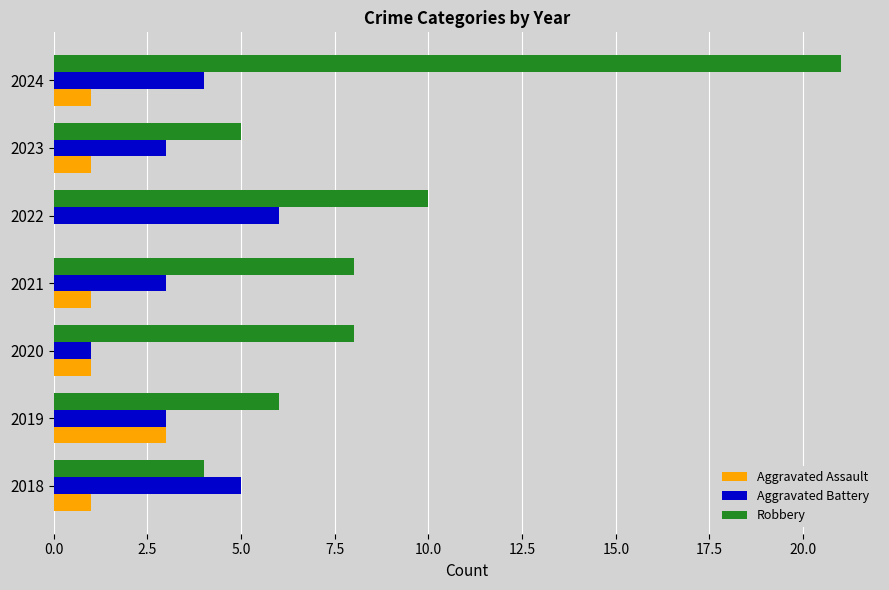

What is the approximate value of Aggravated Assault at 2019?

3